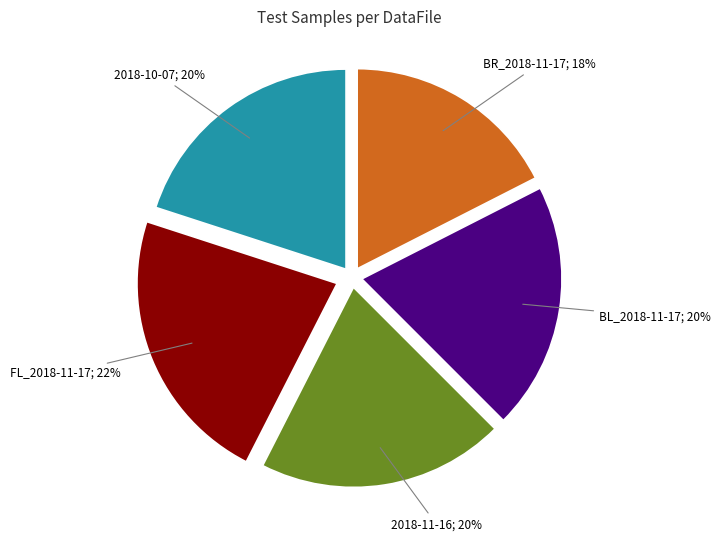

Count the number of slices in the pie.

5